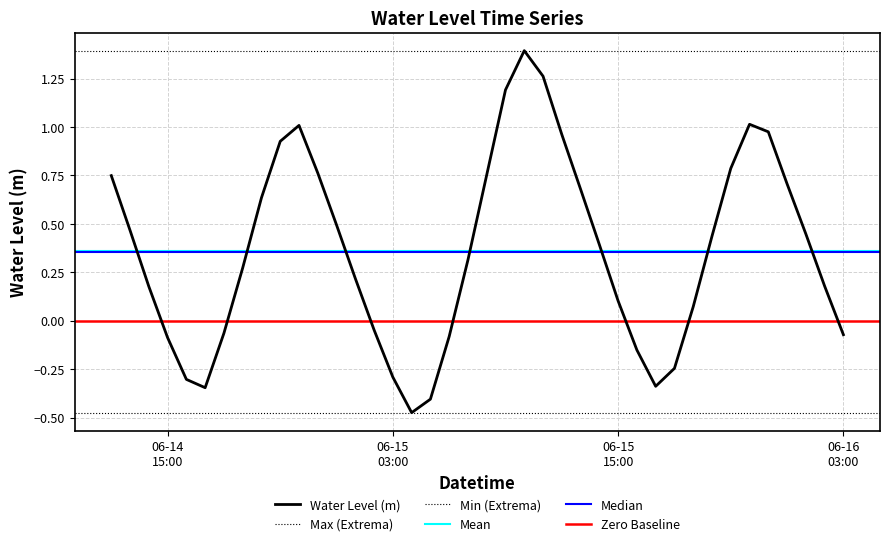

The chart shows a value of -0.1 at 2025-06-14 16:00:00. True or false?

False